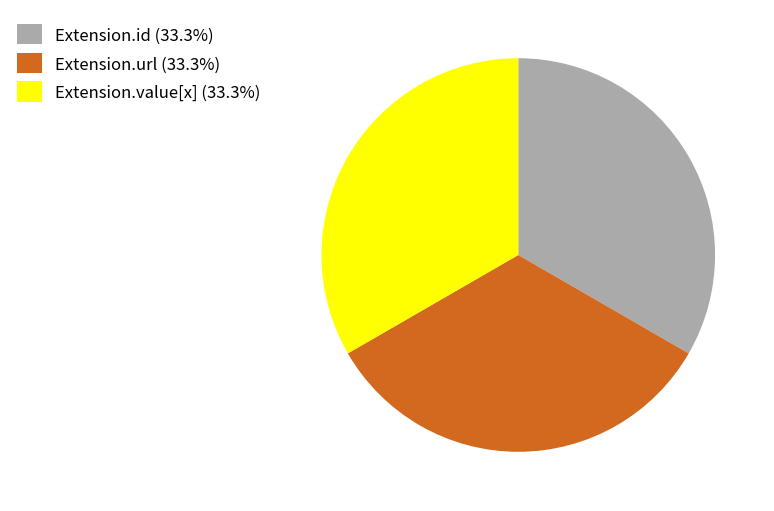

Approximately how many times larger is the value at Extension.id (33.3%) compared to Extension.value[x] (33.3%)?

1.0